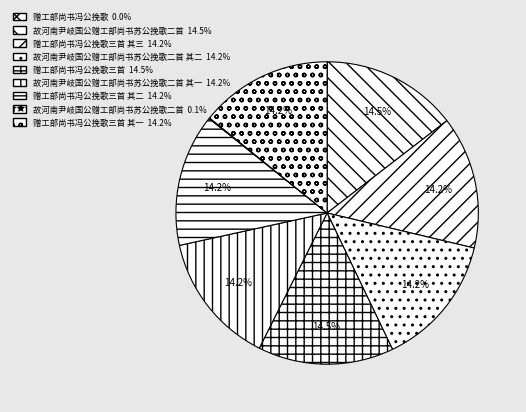

What is the smallest slice in the pie chart?

赠工部尚书冯公挽歌